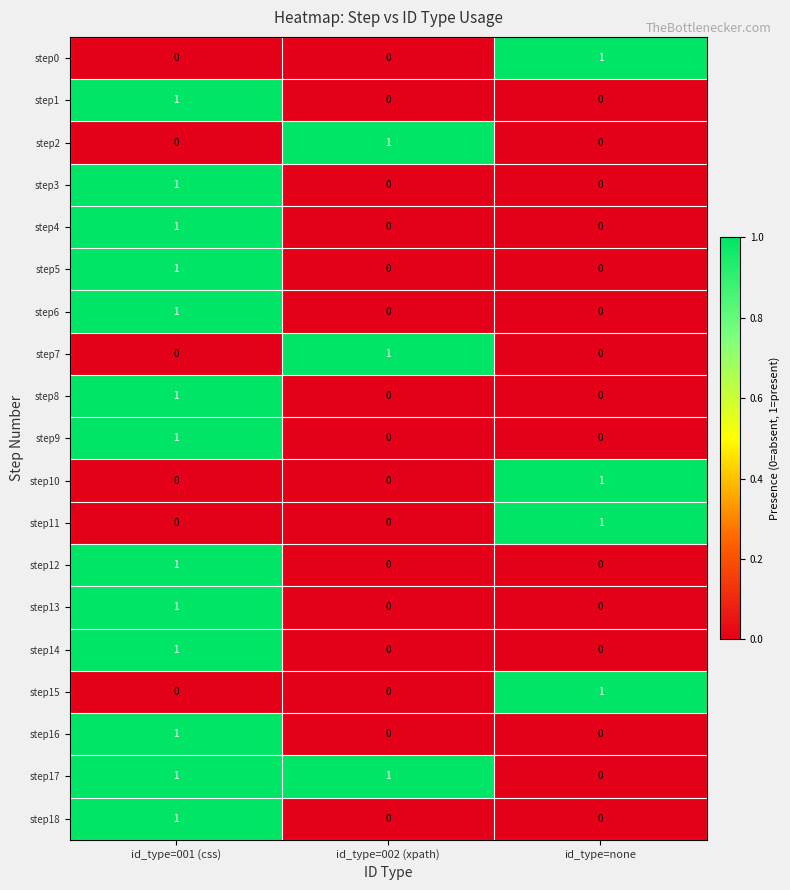

What is the total value across all series at id_type=none?

4